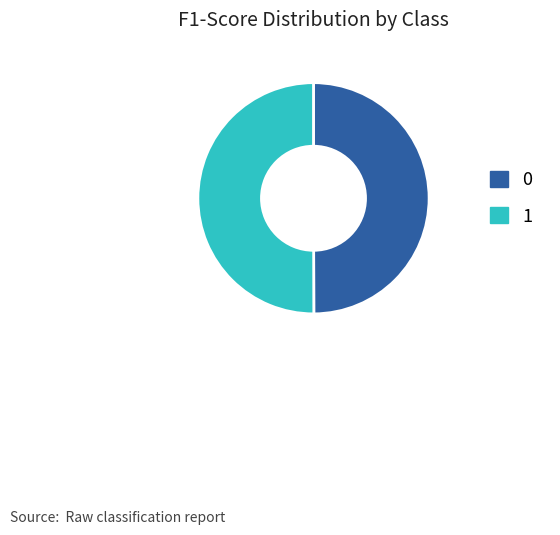

Do 0 and 1 together represent more than half of the pie?

Yes